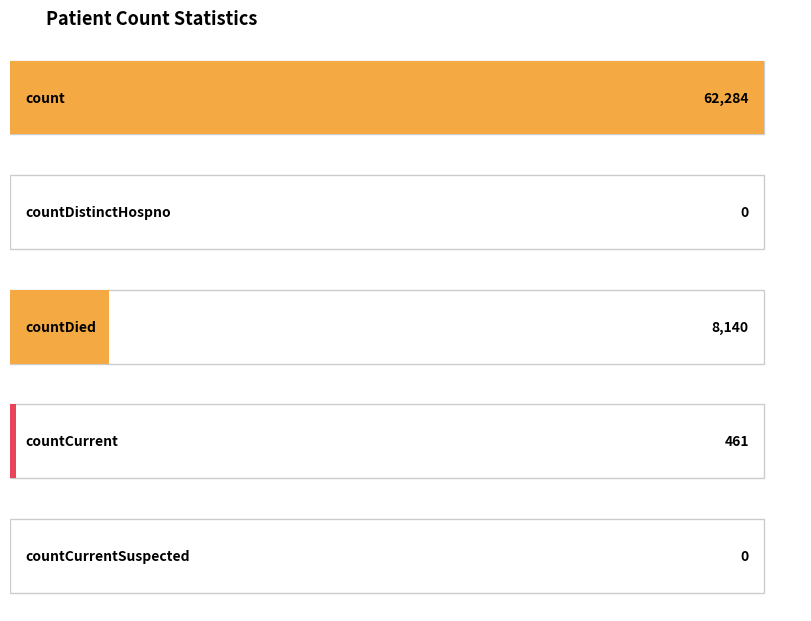

List the labels in order of value, smallest first.

countDistinctHospno, countCurrentSuspected, countCurrent, countDied, count